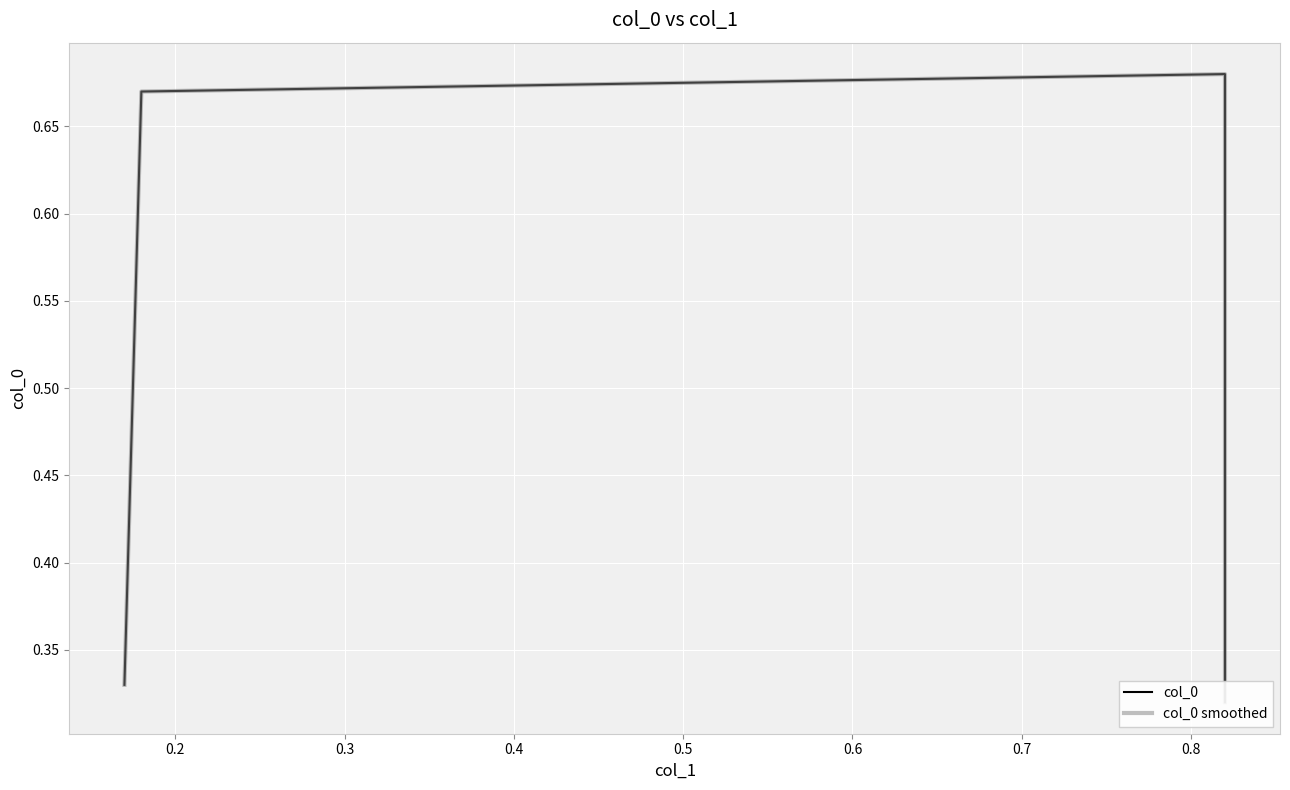

Is the value of col_0 smoothed at 0.3 greater than the value of col_0 at 0.2?

Yes